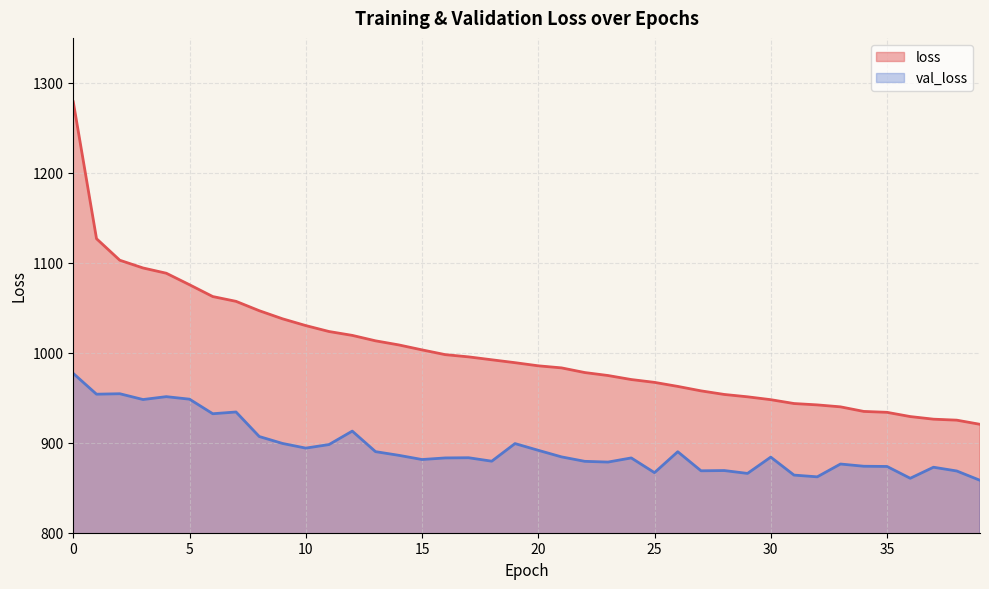

Is it true that loss equals 1592.6 at 20?

False